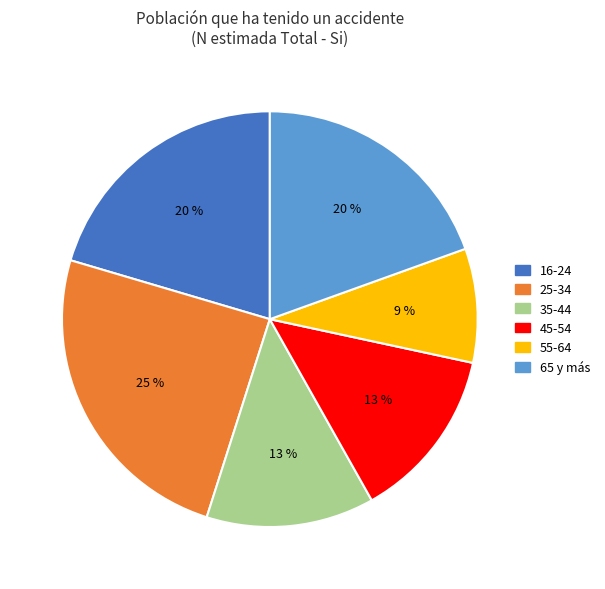

Which slice is the largest?

25-34